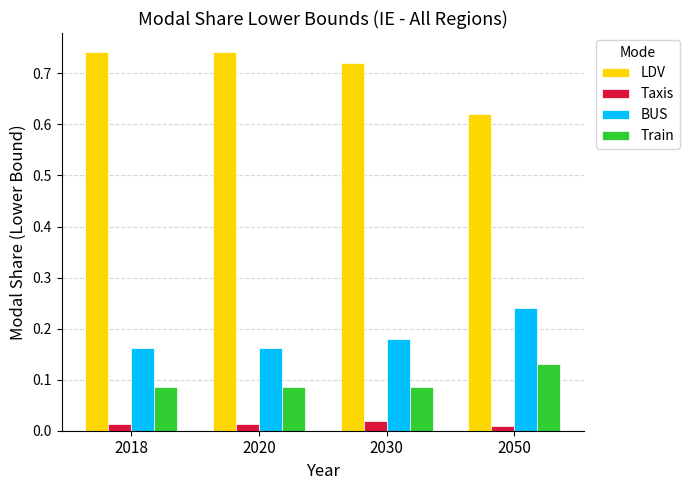

How many groups of bars are there?

4